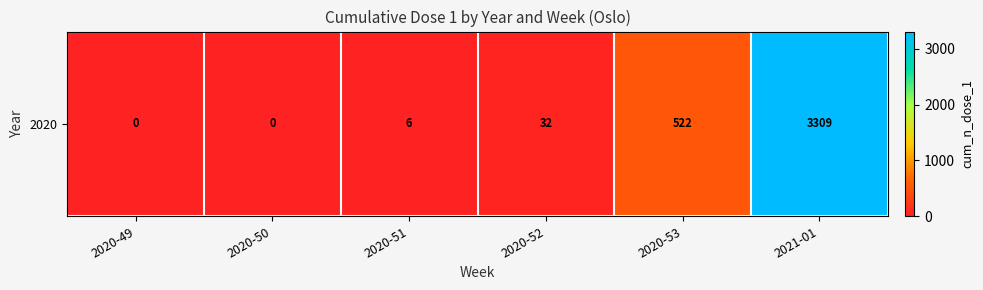

How many series are shown in this chart?

1